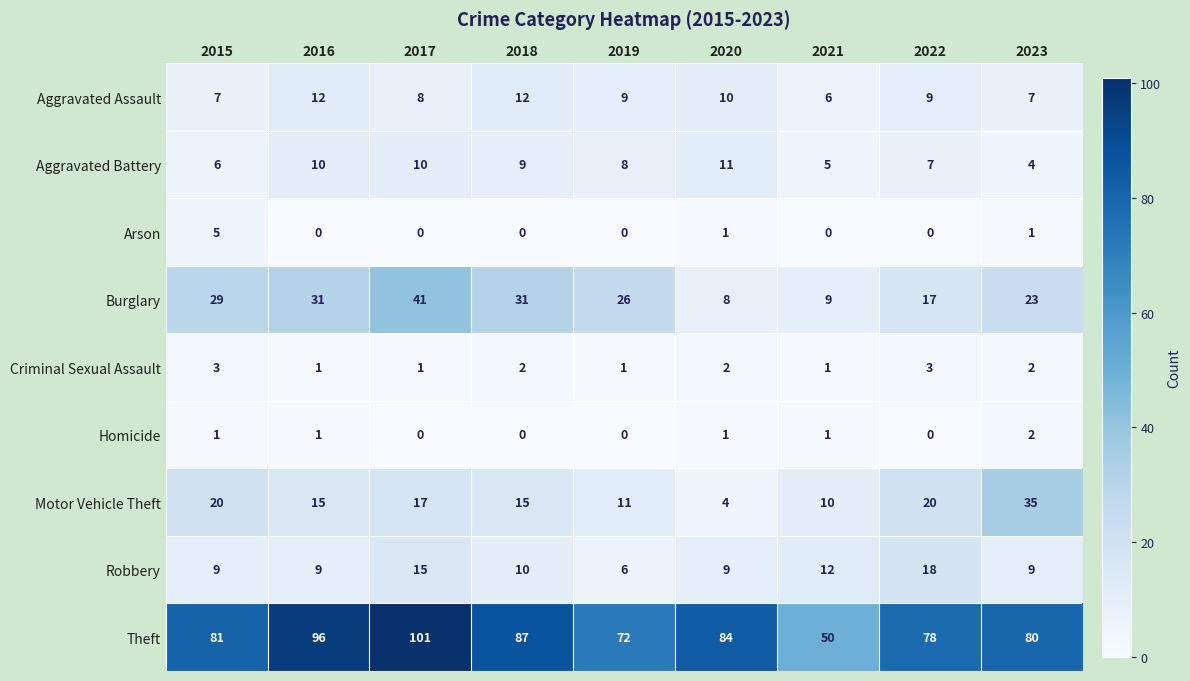

List the series in order of their peak value, lowest first.

Homicide, Criminal Sexual Assault, Arson, Aggravated Battery, Aggravated Assault, Robbery, Motor Vehicle Theft, Burglary, Theft